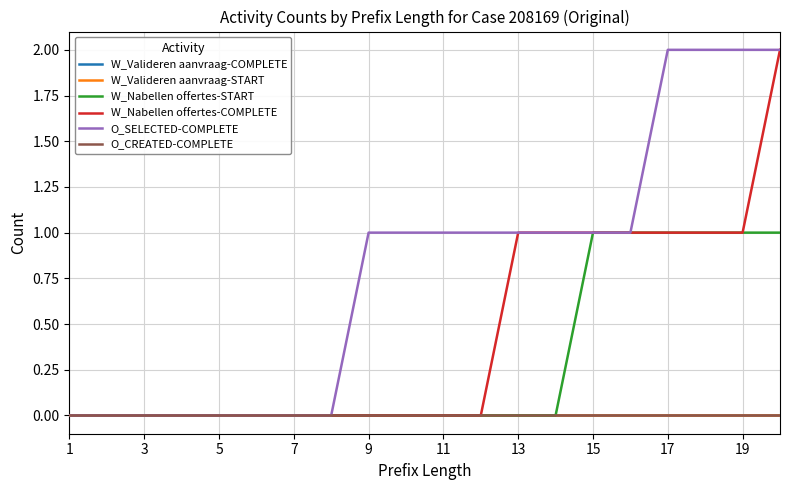

At how many categories does at least one series exceed 0?

12